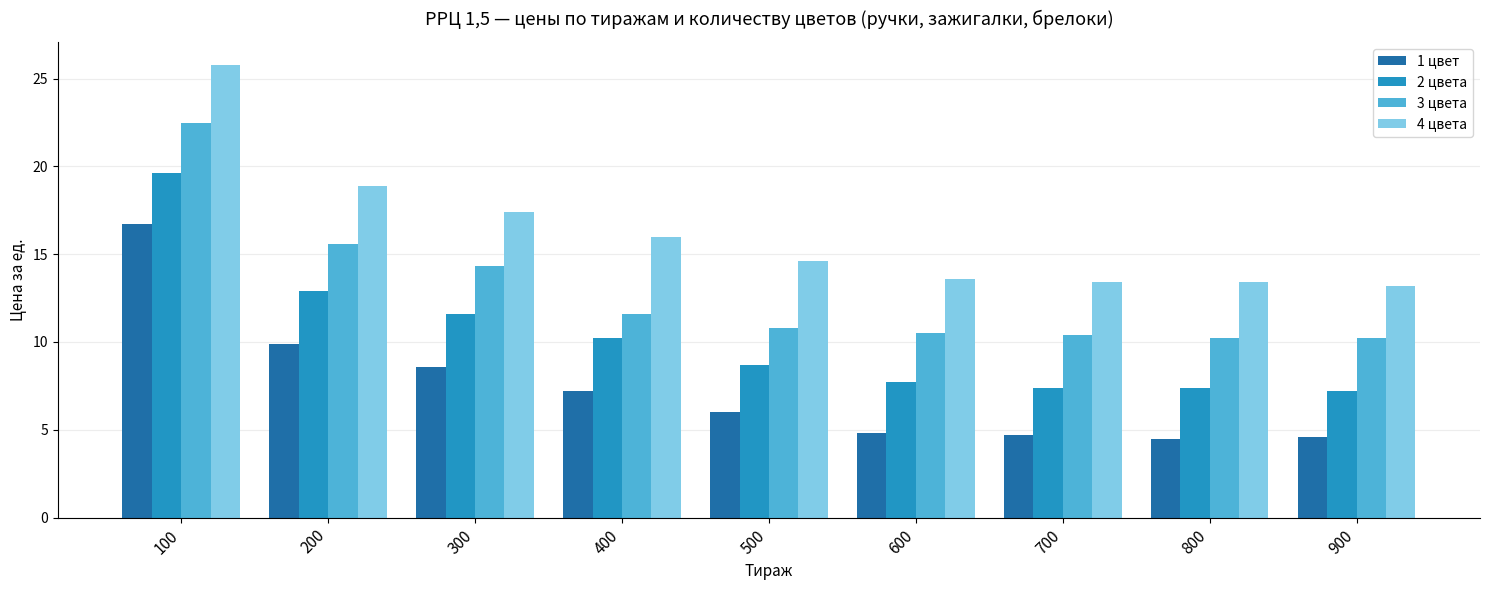

The value of 2 цвета at 400 is 10.2. True or false?

True